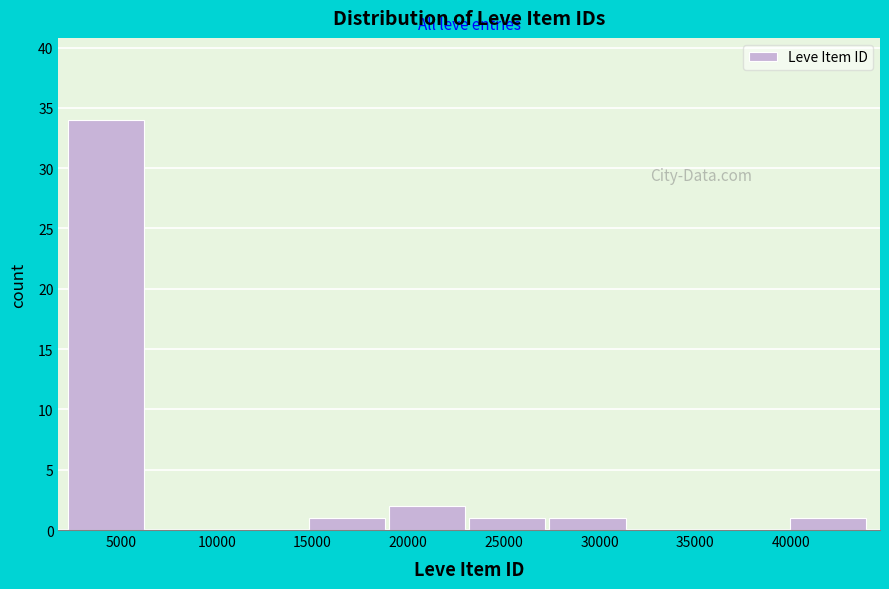

Over which range of the x-axis is the bar tallest?

2000 to 6500